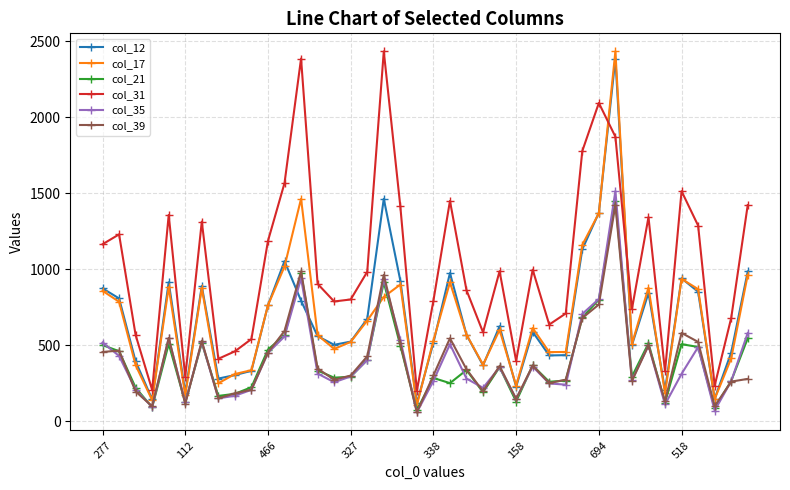

What is the difference between the maximum and minimum values in the col_39 series?

1363